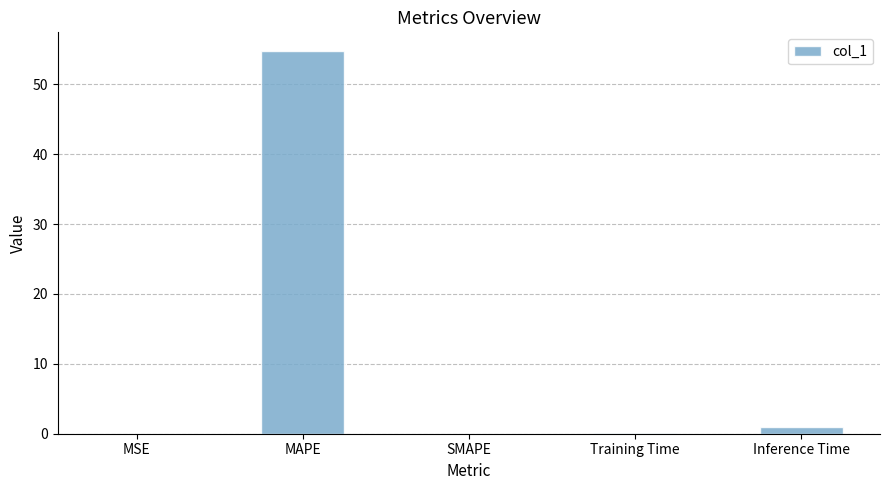

Are the bars horizontal?

No